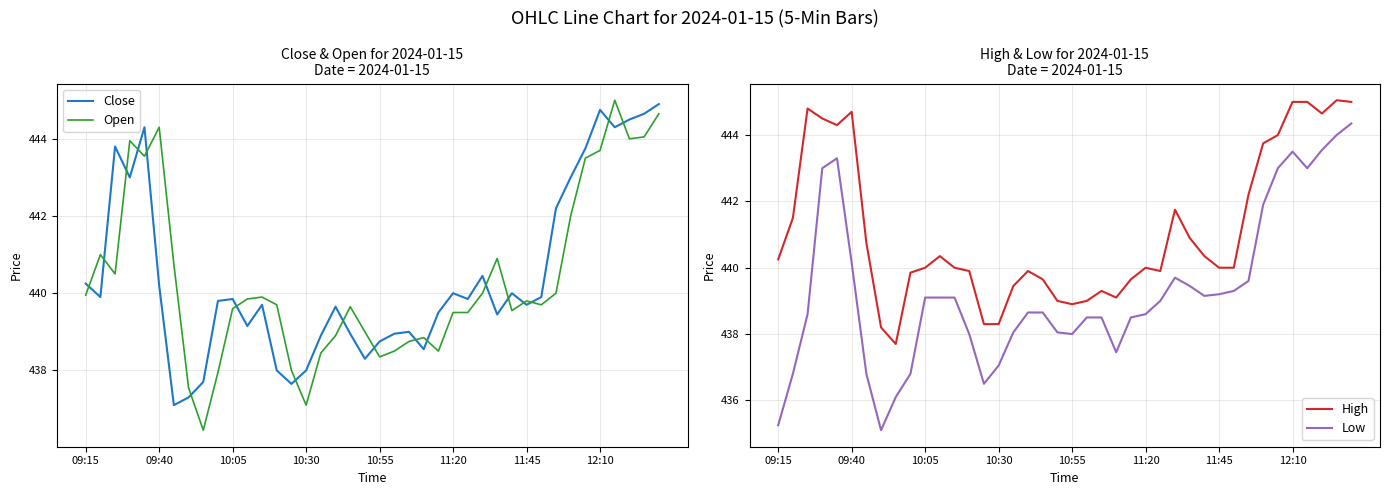

Does the chart have visible grid lines?

Yes